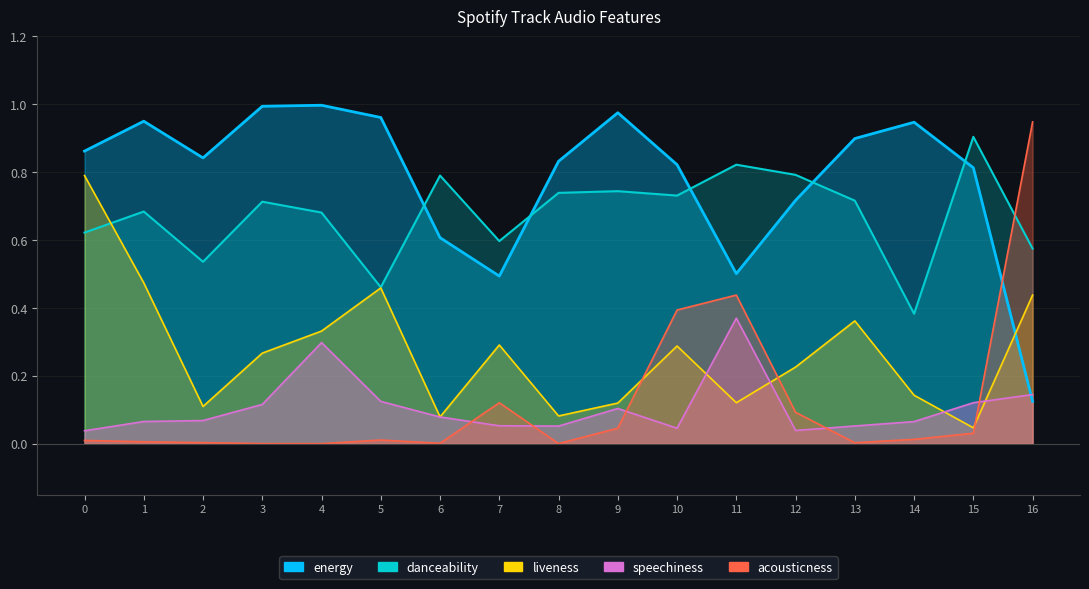

How many lines are shown in the chart?

5